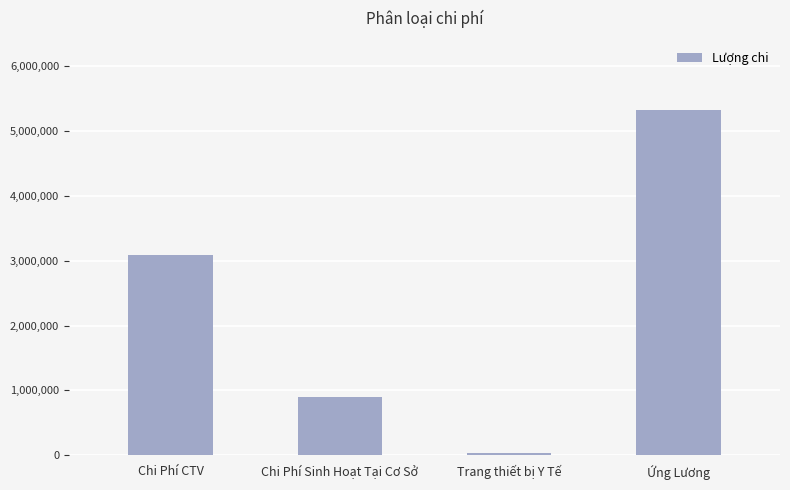

The chart shows a value of 3464471 at Ứng Lương. True or false?

False